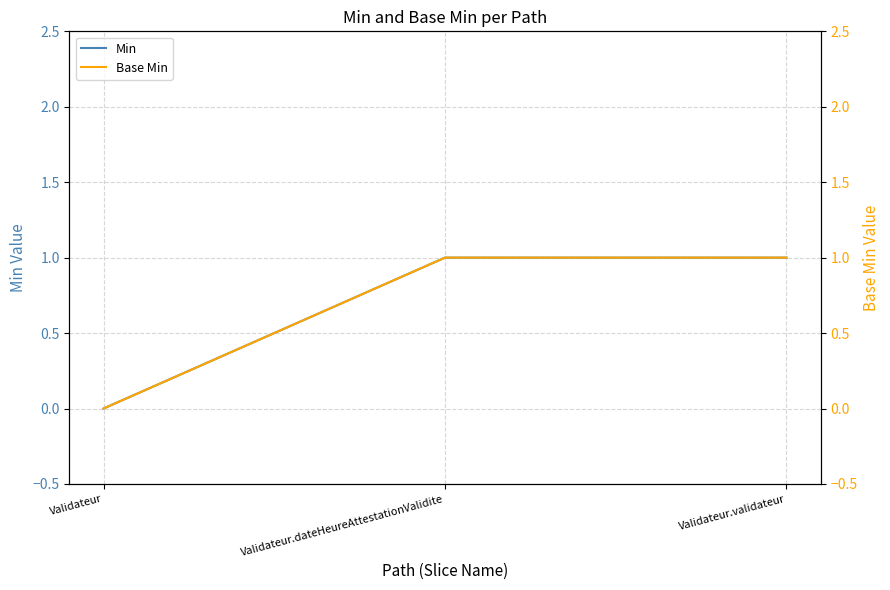

Reading left to right, what are all the values shown in this chart?

Min: 0	1	1
Base Min: 0	1	1